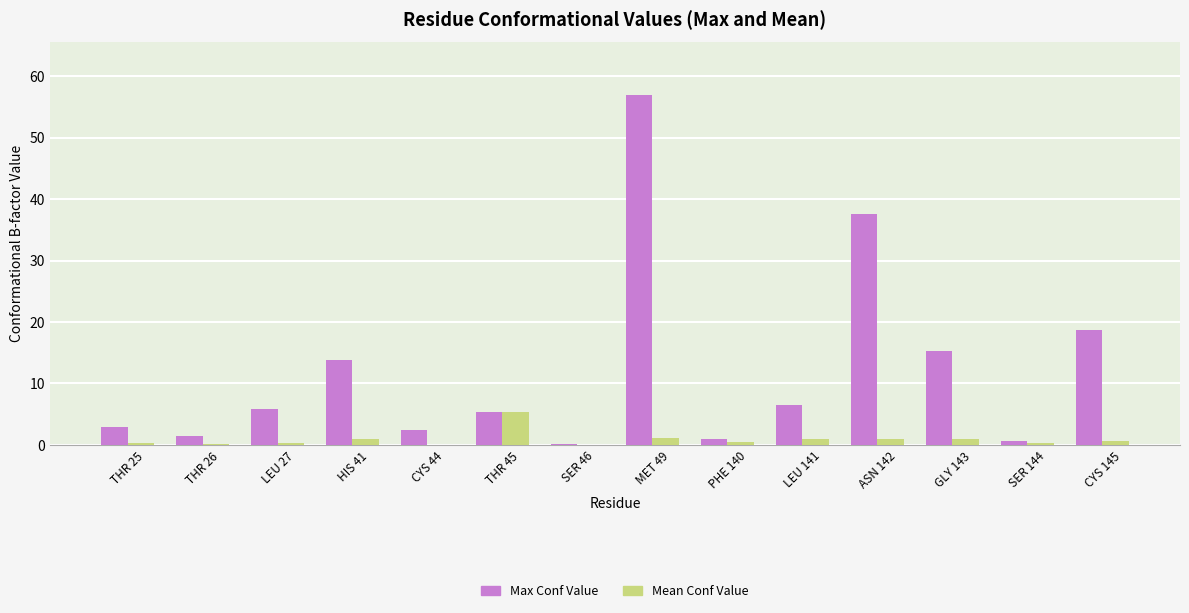

What is the sum of the Max Conf Value values at HIS 41 and THR 26?

15.2